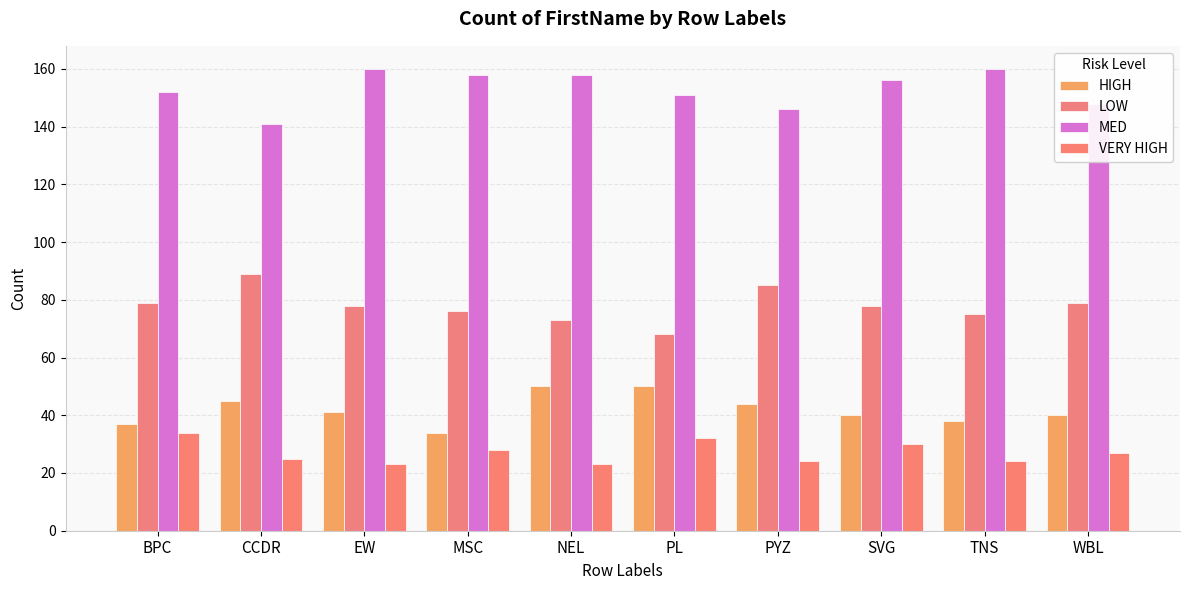

What position from the right is SVG?

3